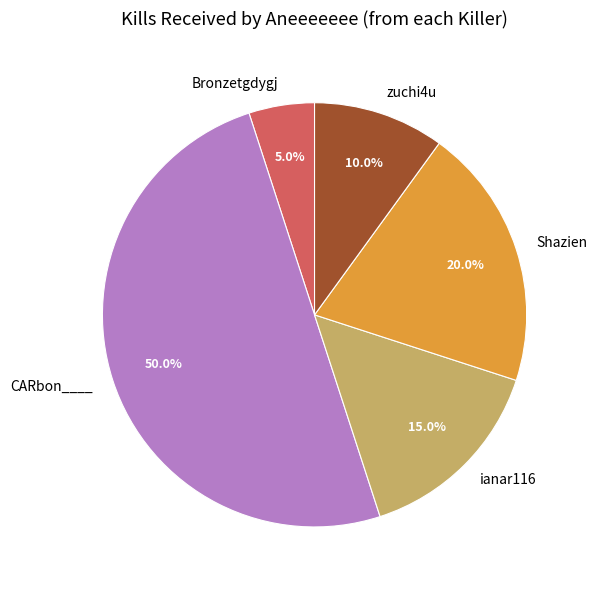

True or false: CARbon____ accounts for 60% of the total.

False